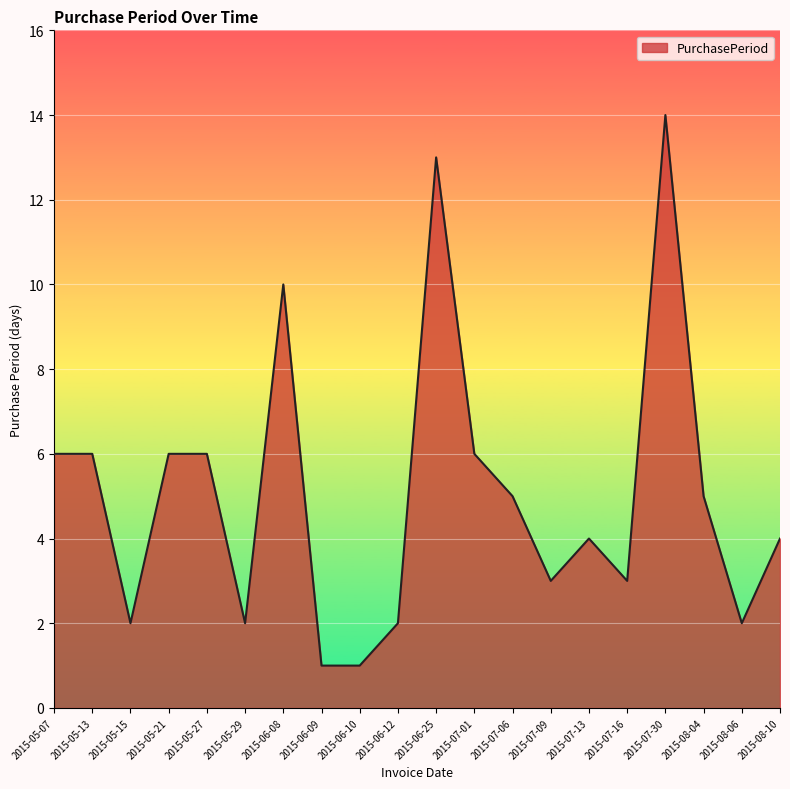

What position from the left is 2015-05-15?

3